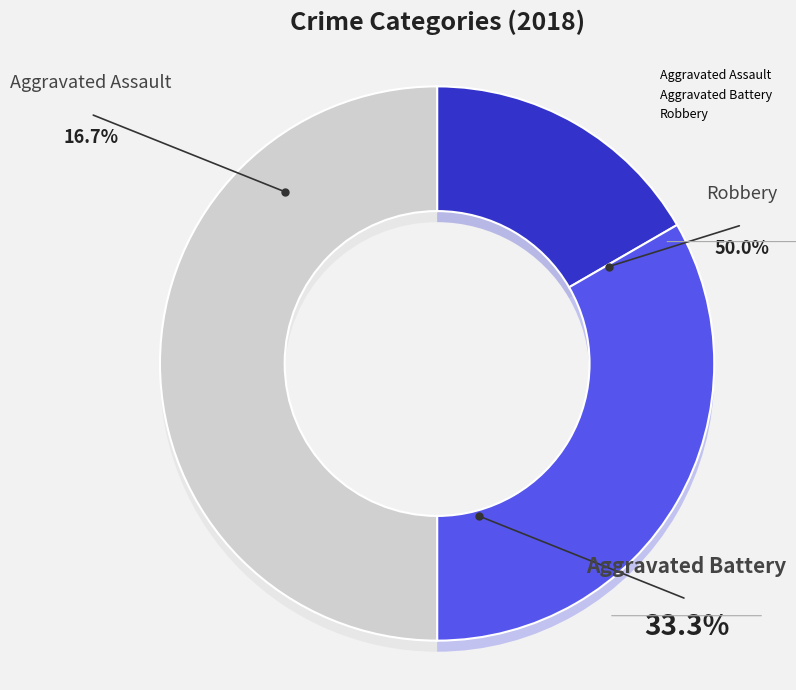

True or false: Aggravated Battery accounts for 33% of the total.

True